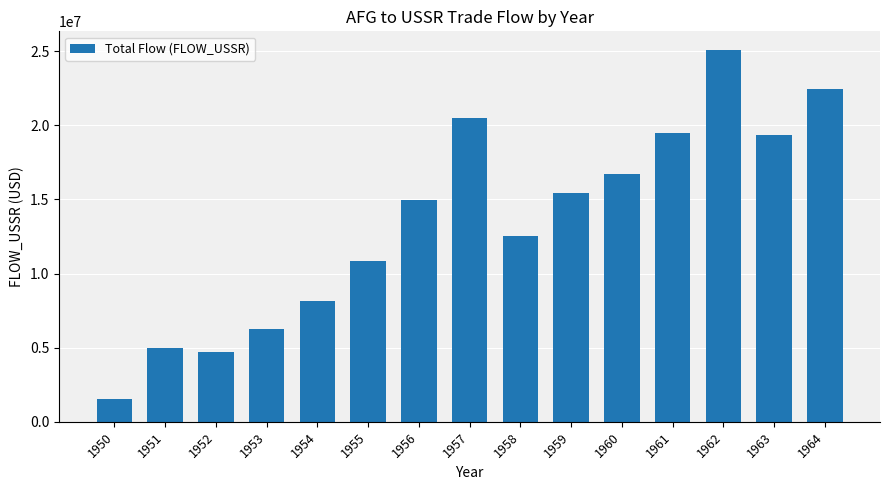

What is the maximum value shown in the chart?

25080000